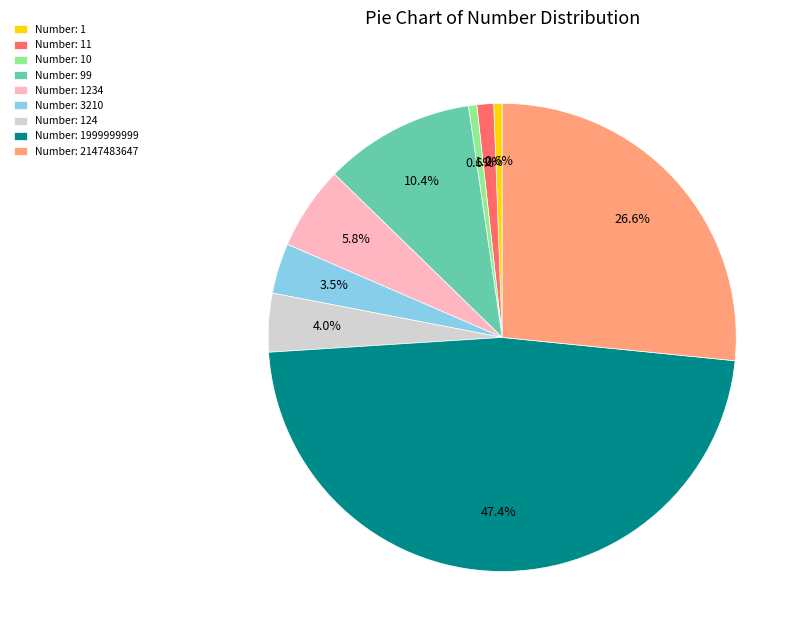

Which category has the biggest portion of the pie?

Number: 1999999999